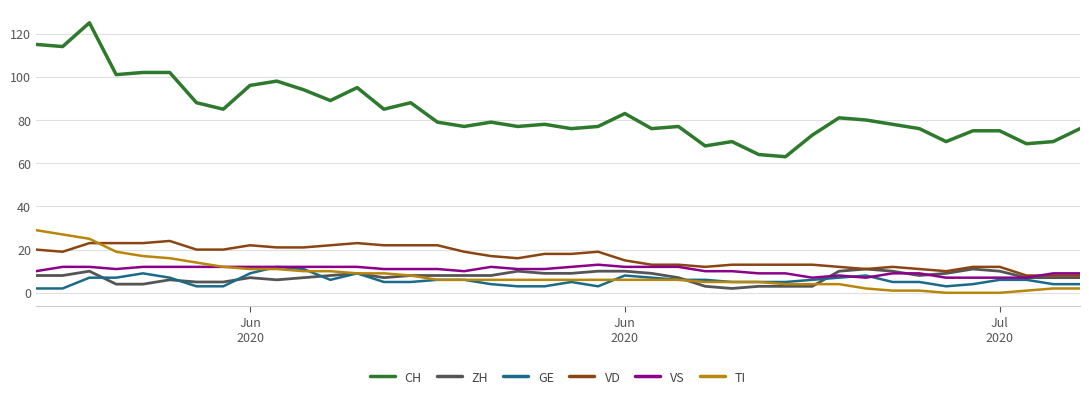

What is the highest value of the ZH series?

11